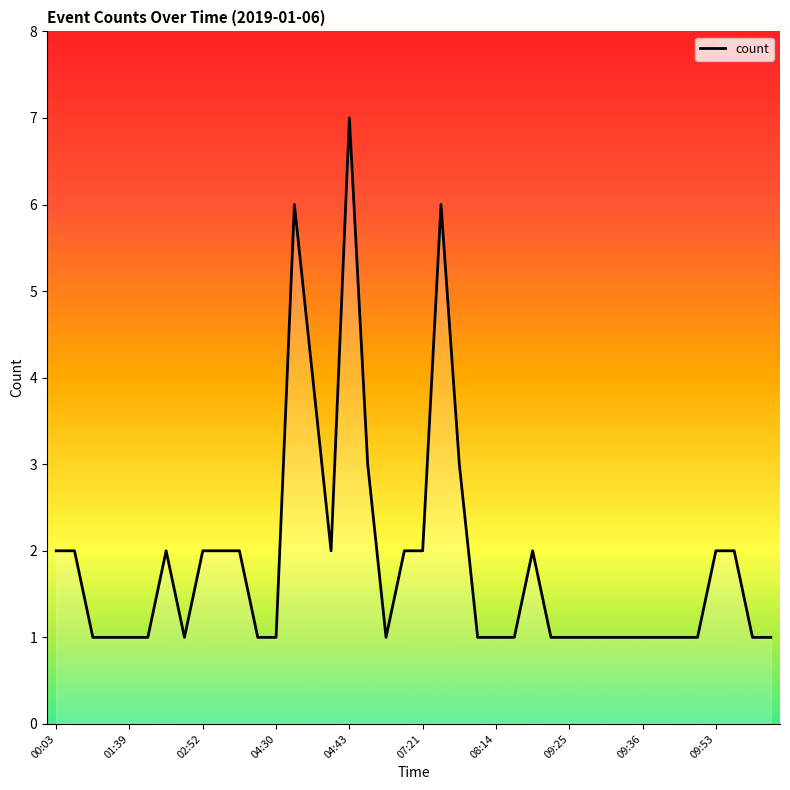

List the labels in order of value, smallest first.

00:18, 00:20, 01:39, 02:43, 02:49, 02:57, 04:30, 05:09, 07:57, 08:14, 08:18, 09:24, 09:25, 09:26, 09:29, 09:34, 09:36, 09:38, 09:41, 09:52, 09:55, 10:08, 00:03, 00:04, 02:46, 02:52, 02:54, 02:55, 04:42, 06:25, 07:21, 08:36, 09:53, 09:54, 04:45, 07:55, 04:32, 04:31, 07:44, 04:43